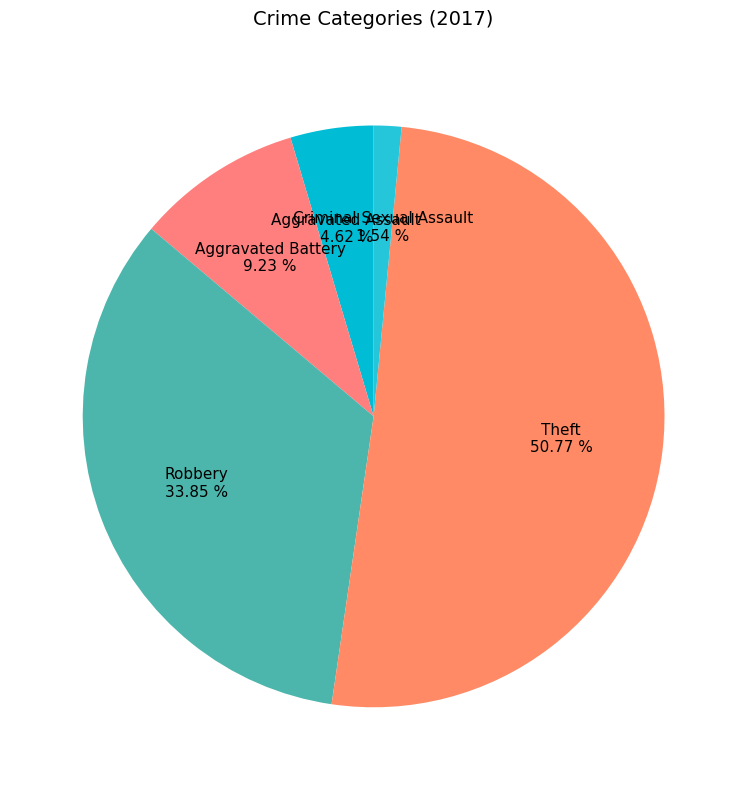

How many segments does this pie chart have?

5